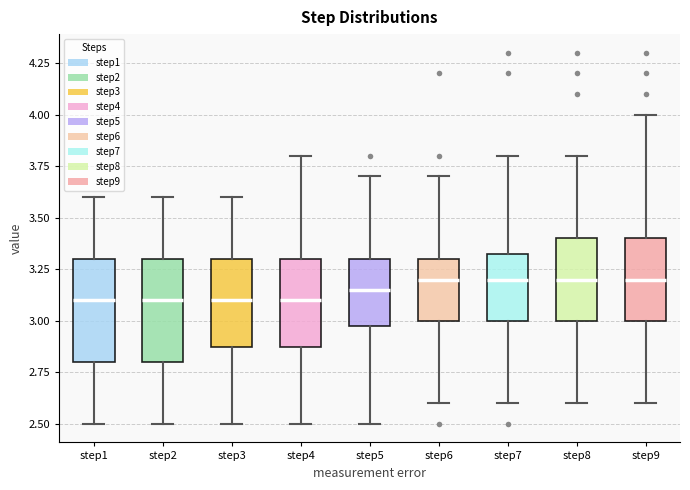

Reading left to right, read every box against the y-axis: the position of its median line, the range the box covers, and the ends of its whiskers. The values are not printed on the chart, so give them approximately, as read against the axis.

step1: median 3.10, box 2.80 to 3.30, whiskers 2.50 to 3.60
step2: median 3.10, box 2.80 to 3.30, whiskers 2.50 to 3.60
step3: median 3.10, box 2.90 to 3.30, whiskers 2.50 to 3.60
step4: median 3.10, box 2.90 to 3.30, whiskers 2.50 to 3.80
step5: median 3.15, box 3.00 to 3.30, whiskers 2.50 to 3.70
step6: median 3.20, box 3.00 to 3.30, whiskers 2.60 to 3.70
step7: median 3.20, box 3.00 to 3.35, whiskers 2.60 to 3.80
step8: median 3.20, box 3.00 to 3.40, whiskers 2.60 to 3.80
step9: median 3.20, box 3.00 to 3.40, whiskers 2.60 to 4.00